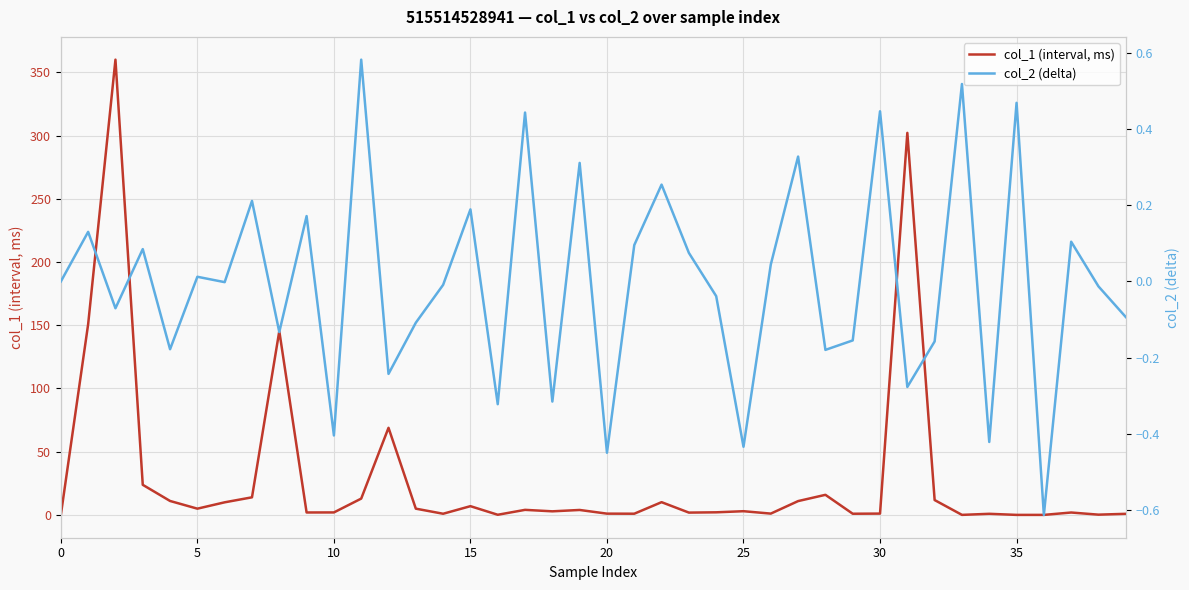

Which series changed the most between 9 and 34?

col_1 (interval, ms)